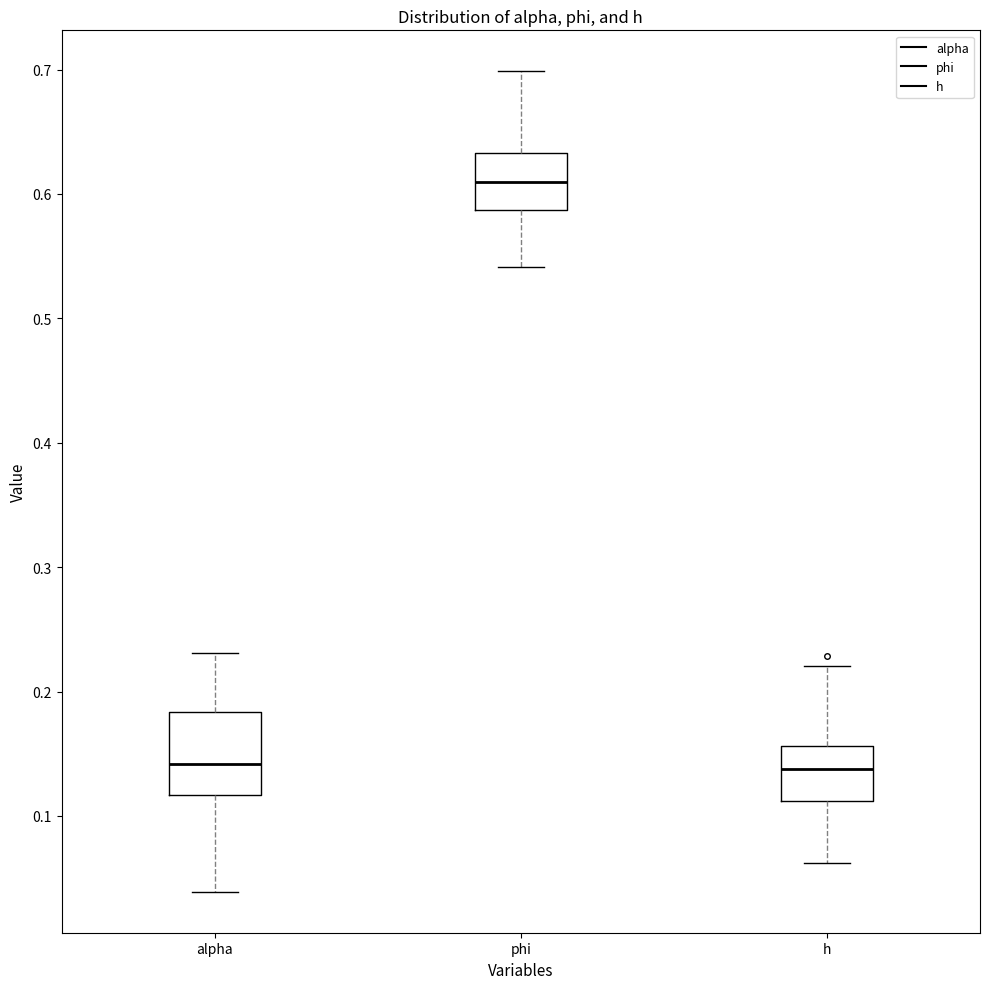

Which box has the highest median line?

phi